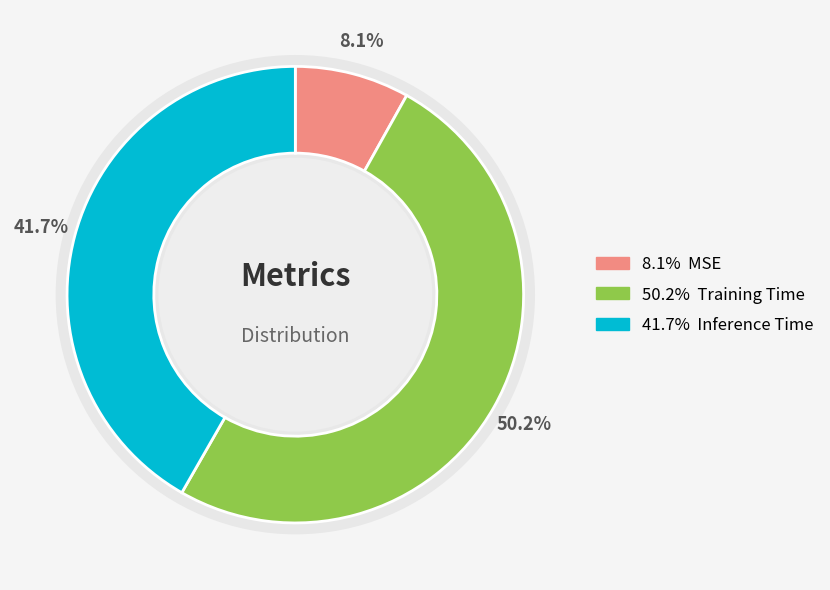

How many slices are in this pie chart?

3